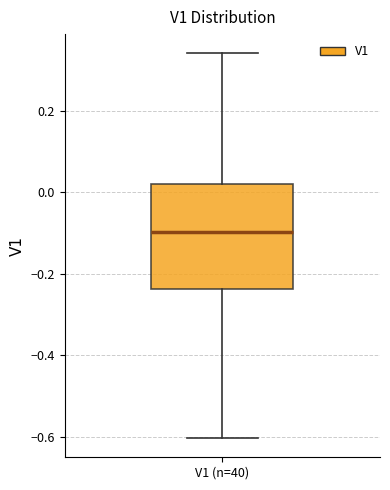

Transcribe this box plot: give where the median line is, the range the box spans, and where the two whiskers end, as read against the y-axis. The values are not printed on the chart, so give them approximately, as read against the axis.

median -0.10, box -0.24 to 0.02, whiskers -0.60 to 0.34